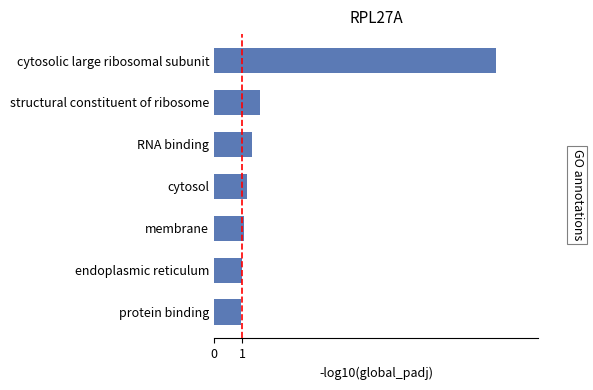

Is it true that the value at cytosolic large ribosomal subunit is 10.0?

True